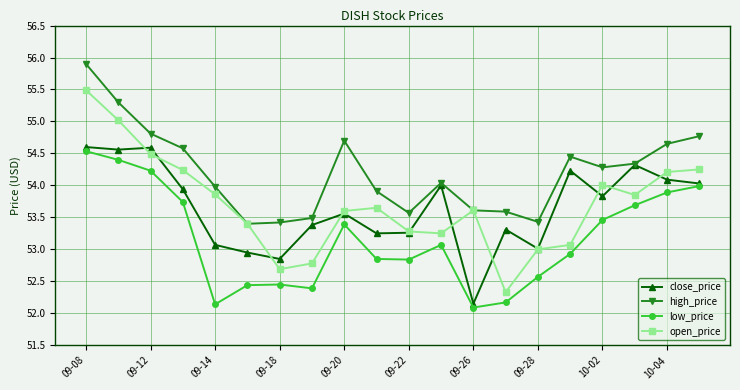

In close_price, how many points are lower than both neighbors (excluding endpoints)?

6